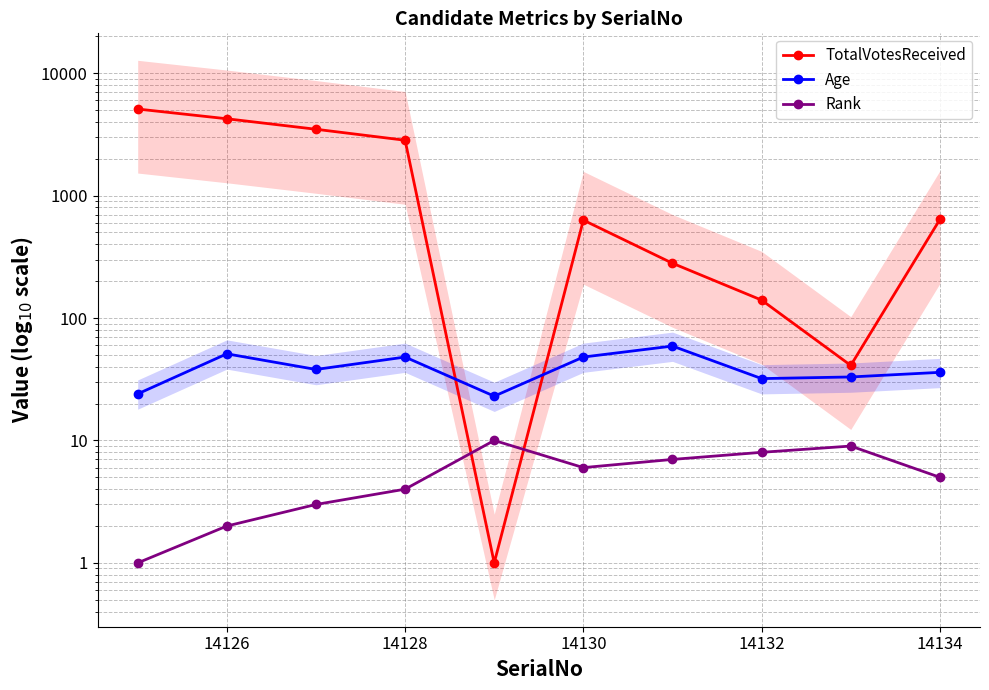

Which series changed the most between 14132 and 9?

TotalVotesReceived